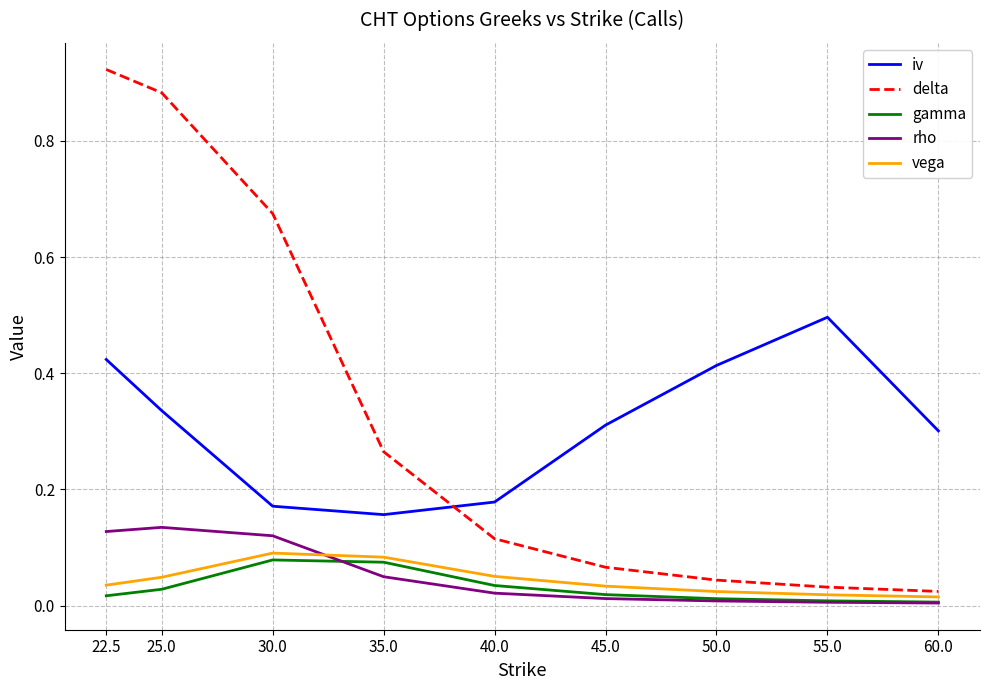

Which category has the highest value in the delta series?

22.5